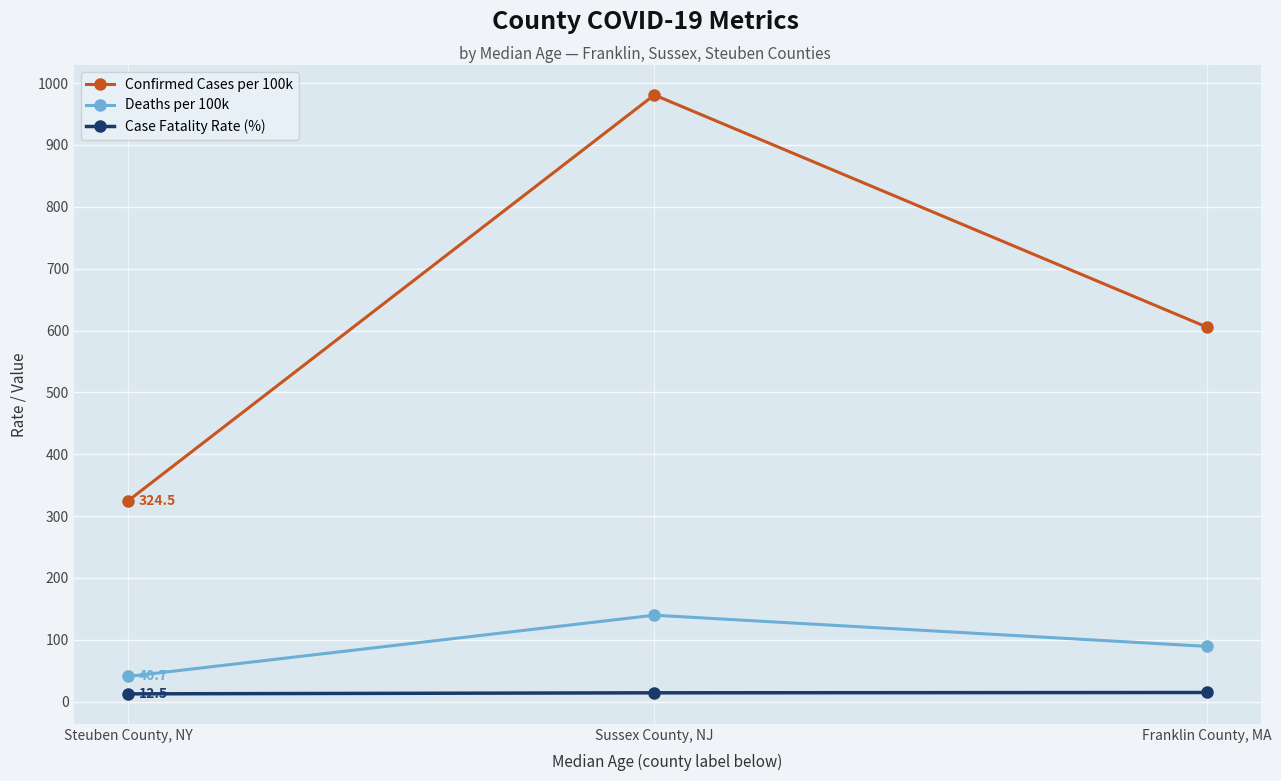

Is the value of Case Fatality Rate (%) at Sussex County, NJ greater than the value of Confirmed Cases per 100k at Sussex County, NJ?

No